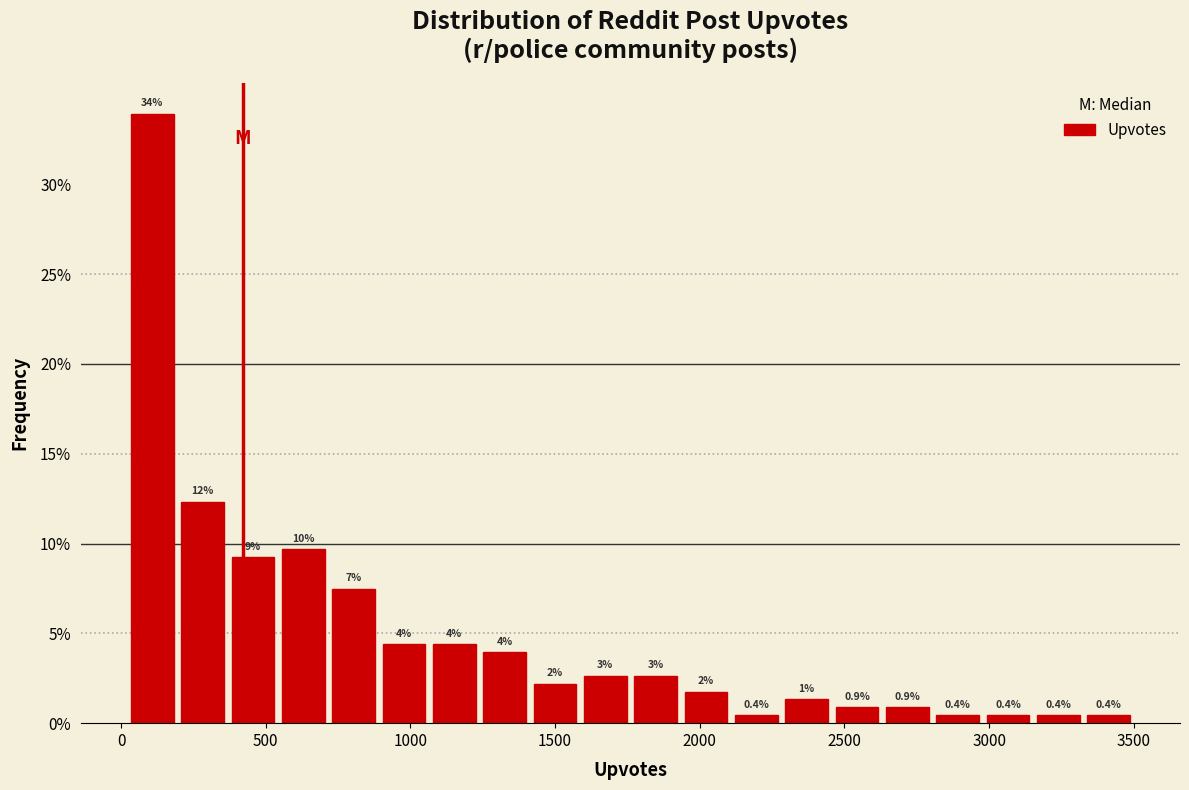

Around what value on the x-axis is the tallest bar? Give the approximate position of its centre, as read against the axis.

100